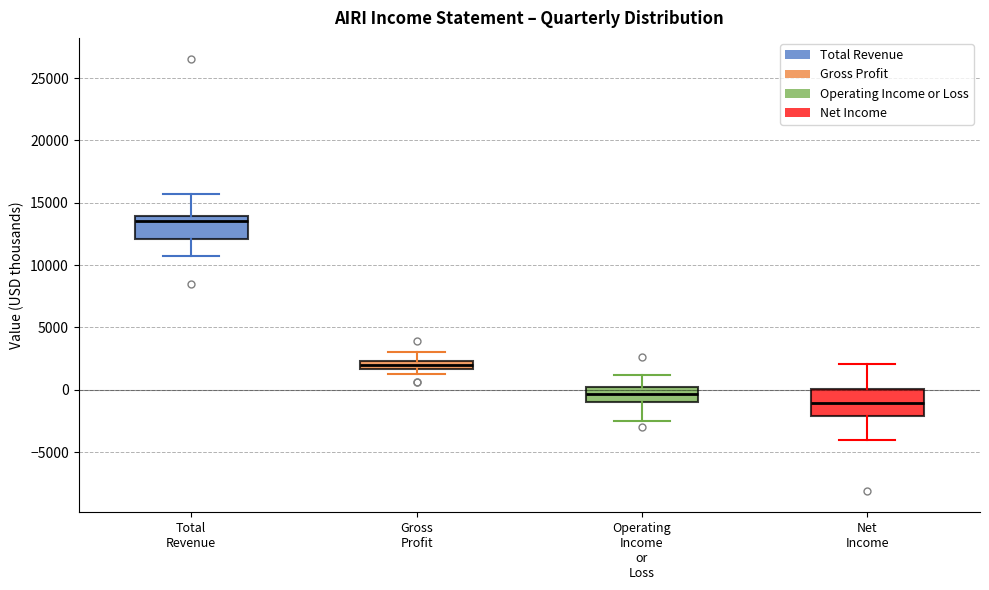

Where does the median line of the box for Gross Profit sit on the y-axis? The values are not printed on the chart, so give them approximately, as read against the axis.

2000